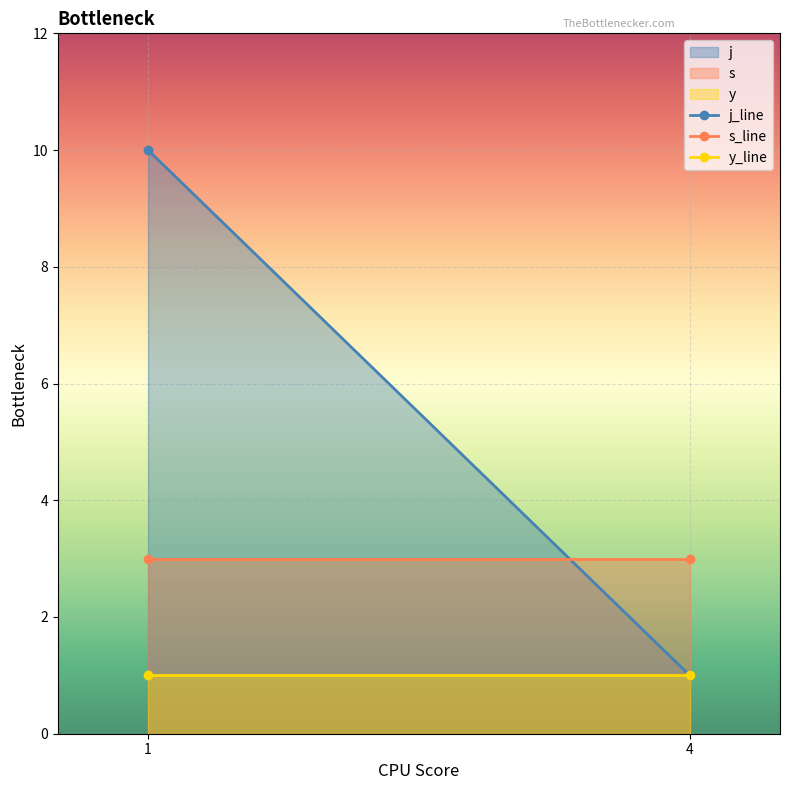

Which series has the largest range (max minus min)?

j